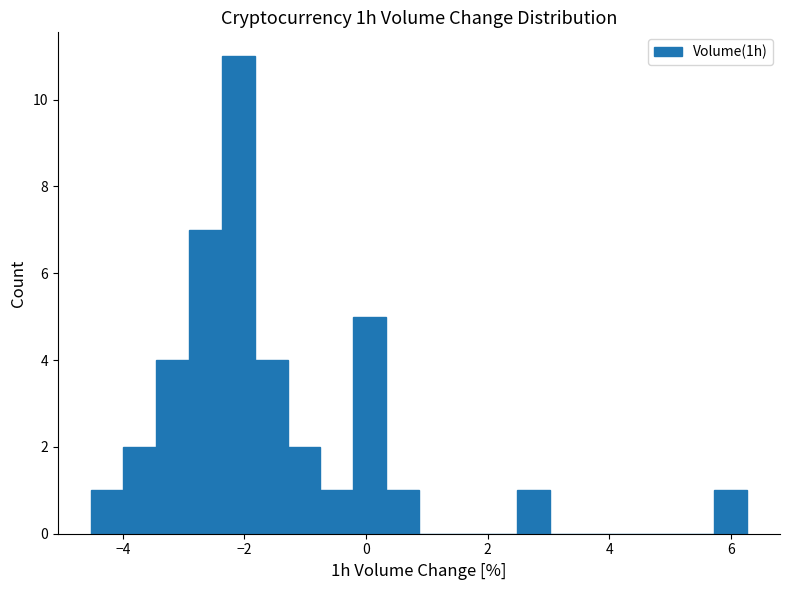

Around what value on the x-axis is the tallest bar? Give the approximate position of its centre, as read against the axis.

-2.0